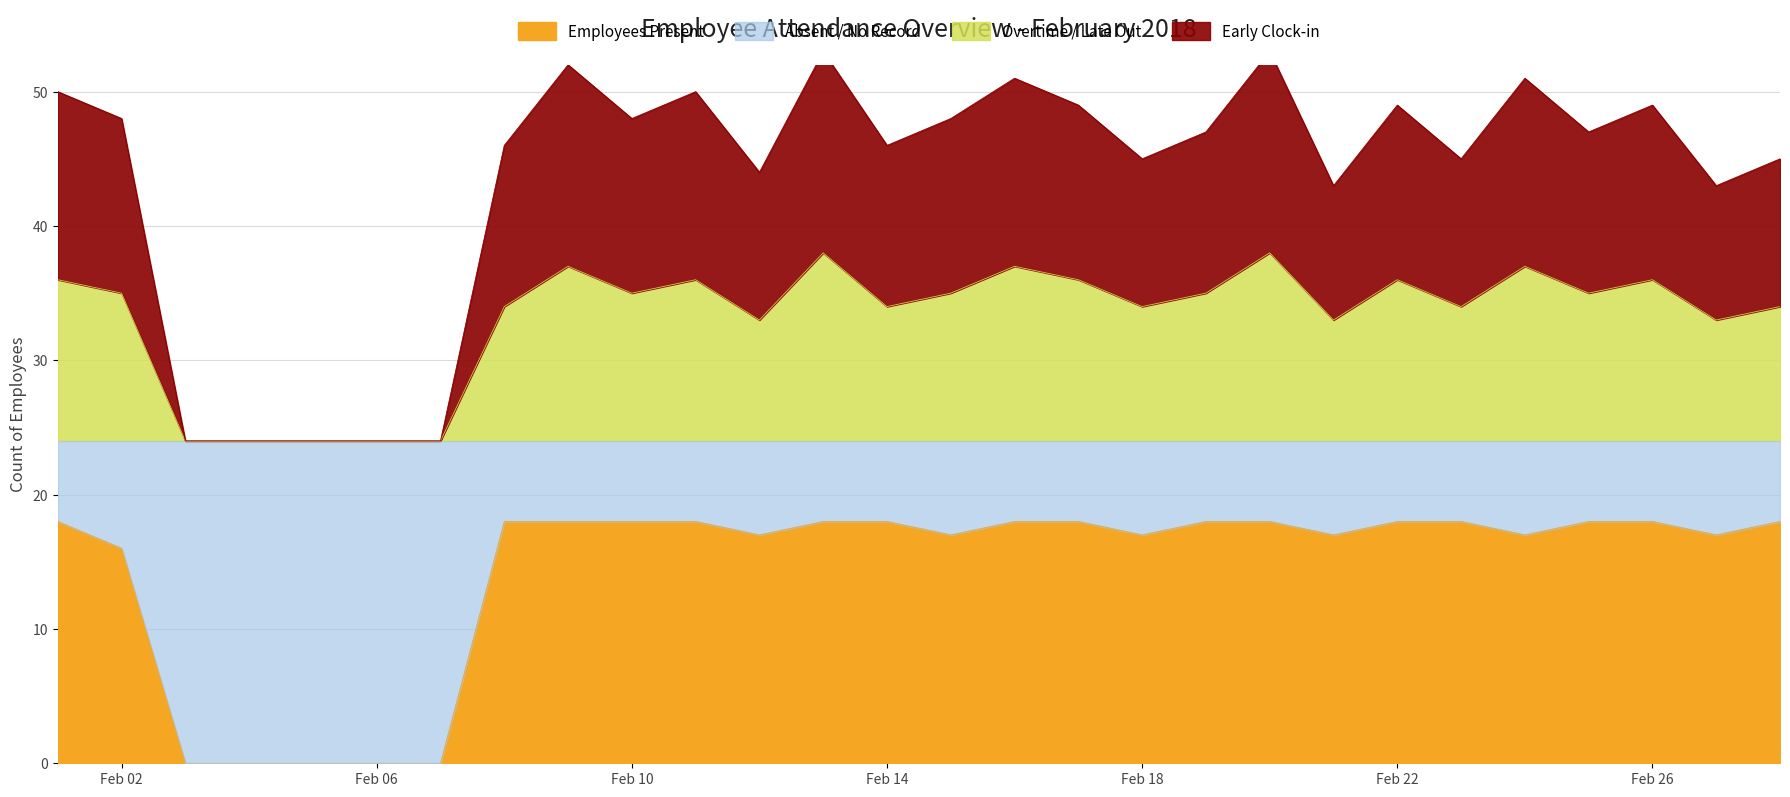

True or false: Early Clock-in and Overtime / Late Out intersect in this chart.

False